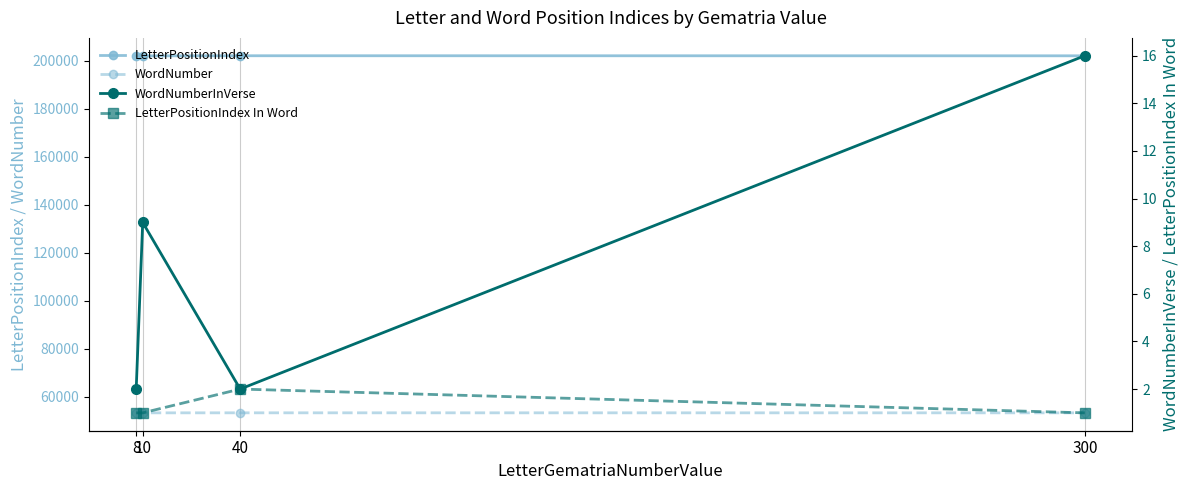

Where is LetterPositionIndex nearest to the value 201997?

10